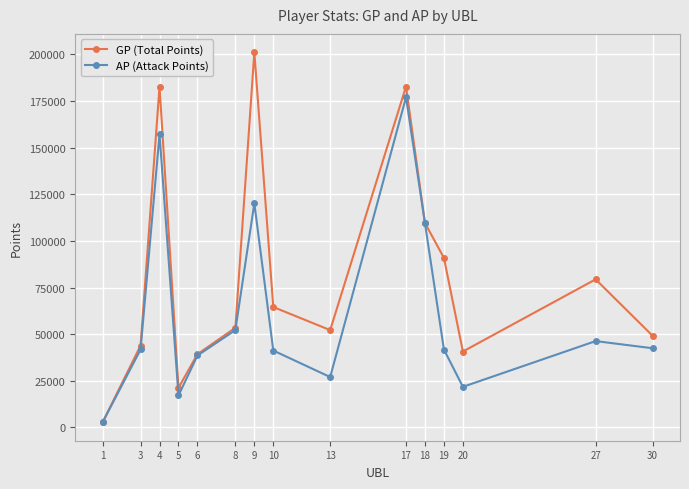

Where is GP (Total Points) nearest to the value 101960?

18